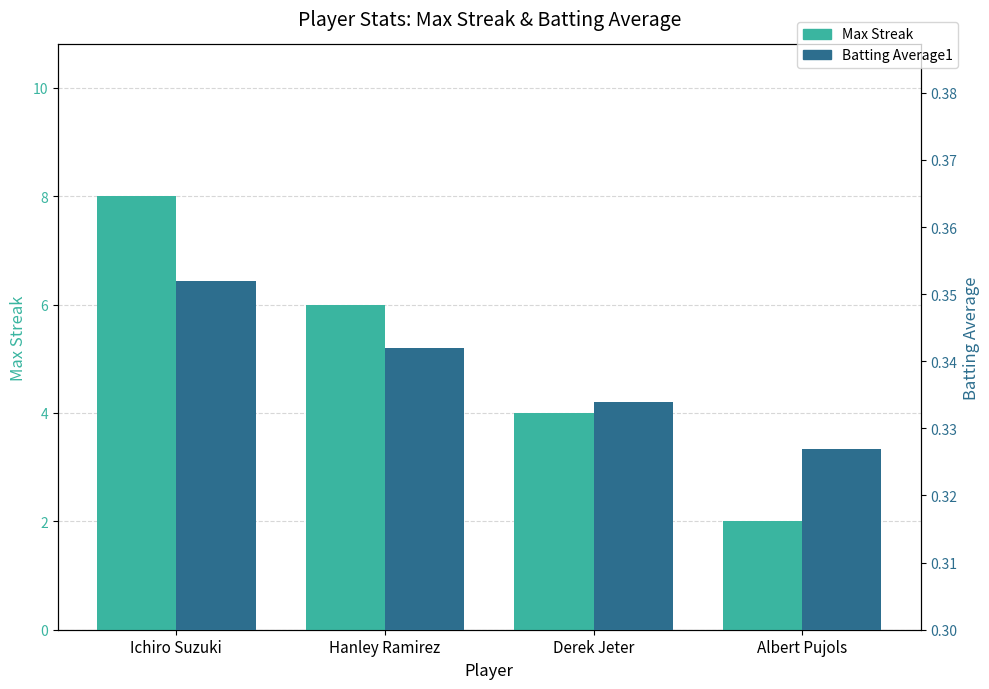

What is the label of the 2nd bar from the left?

Hanley Ramirez